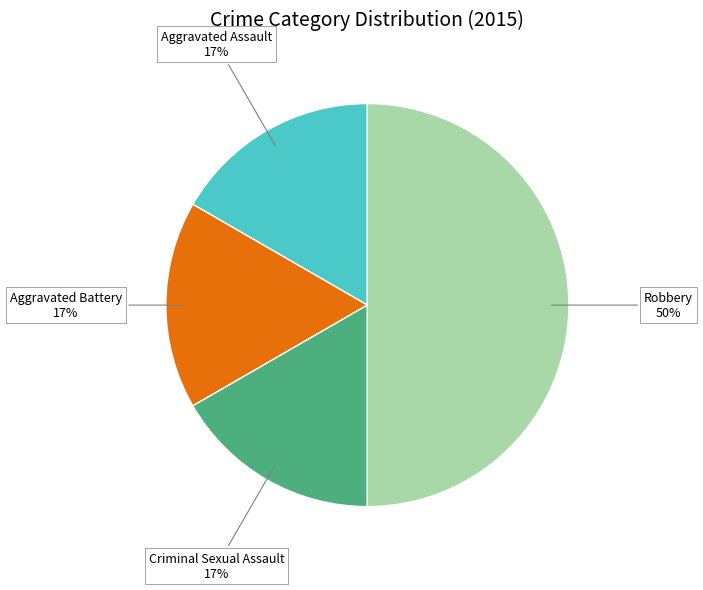

To the nearest percent, what is the average slice percentage?

25%